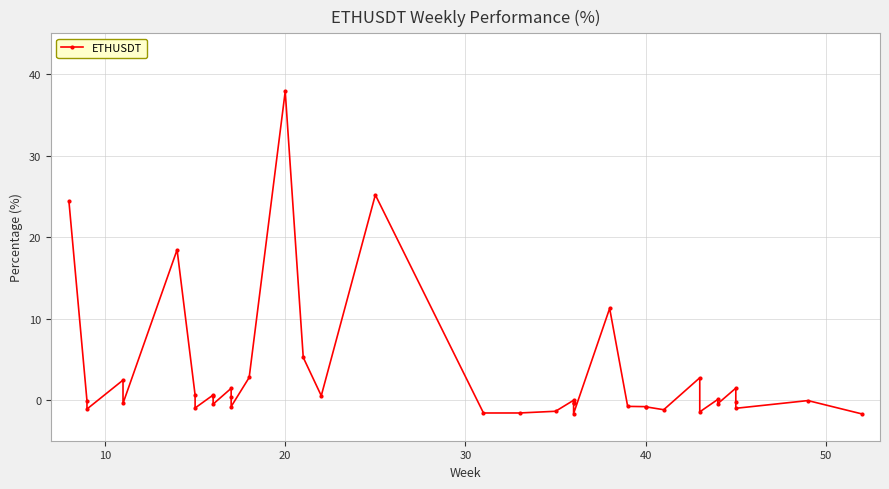

What is the greatest value displayed?

37.9